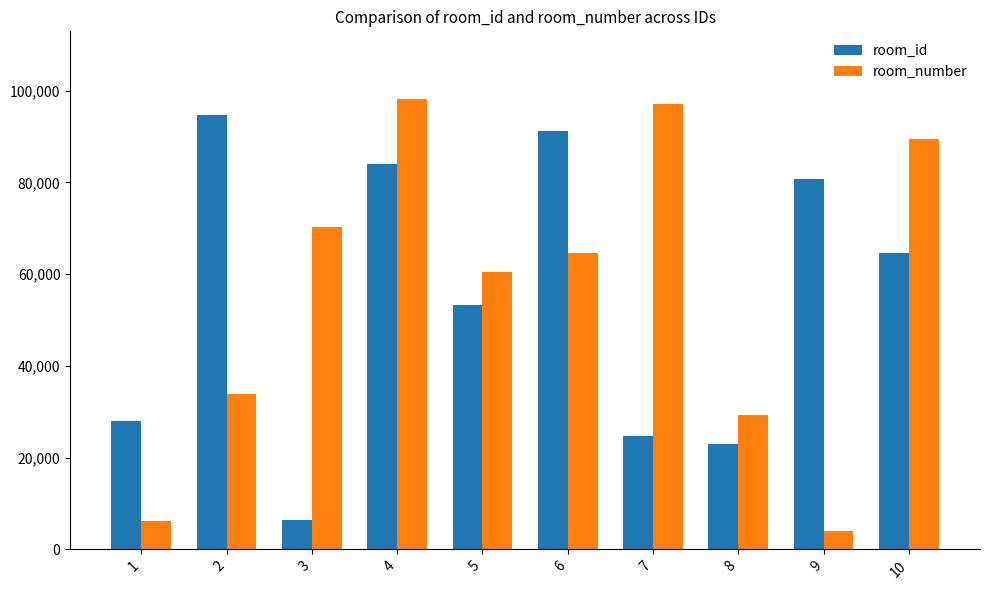

What is the difference between the second highest and minimum values in the room_id series?

84670